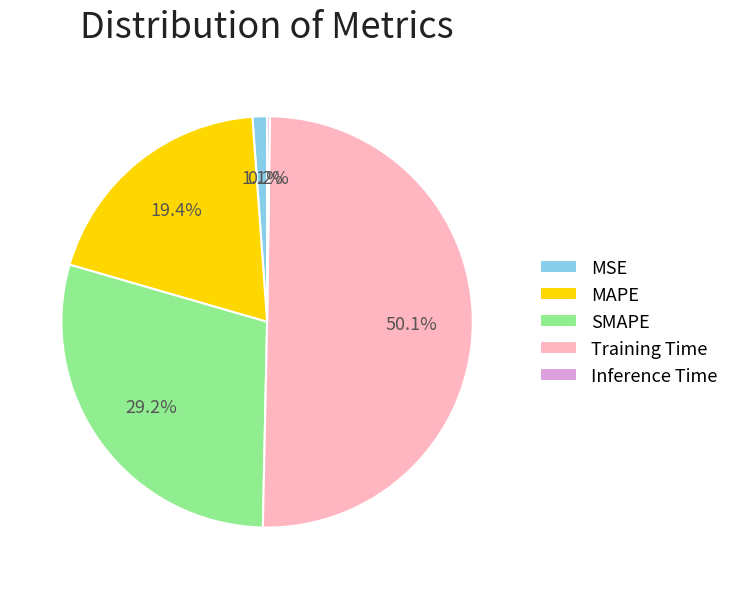

Which has a higher value, MAPE or SMAPE?

SMAPE